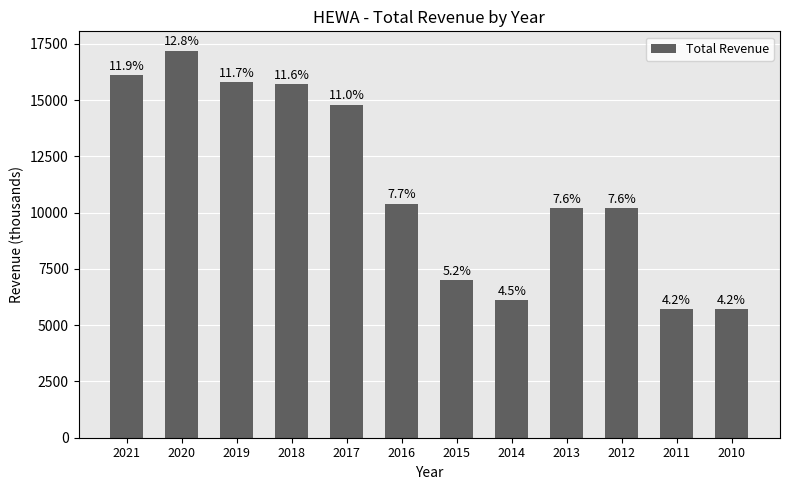

What is the value of the 7th bar from the left?

7000